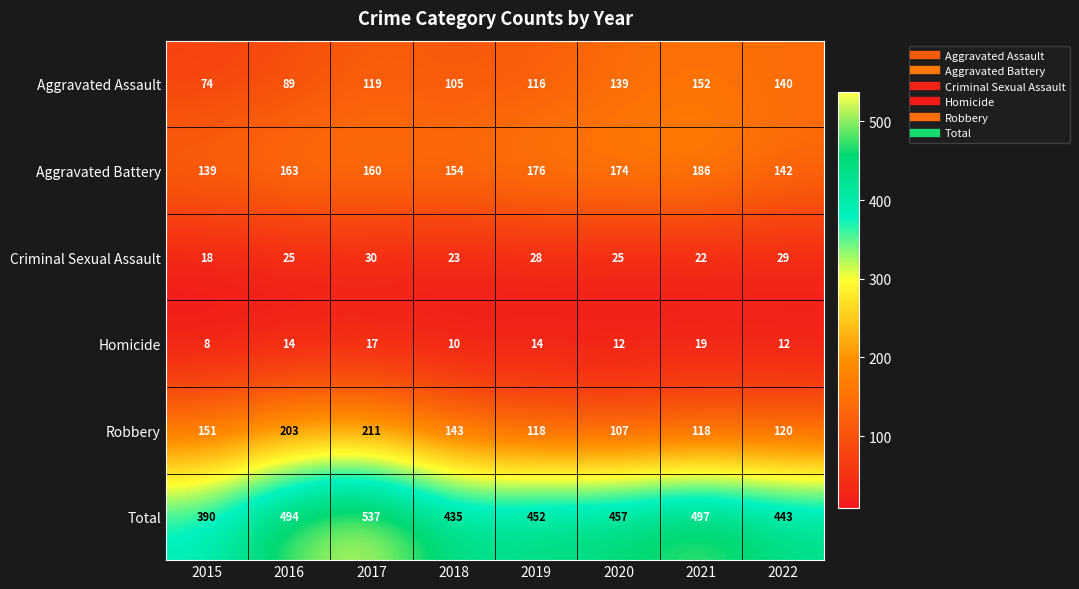

Which series changed the most between 2020 and 2022?

Aggravated Battery